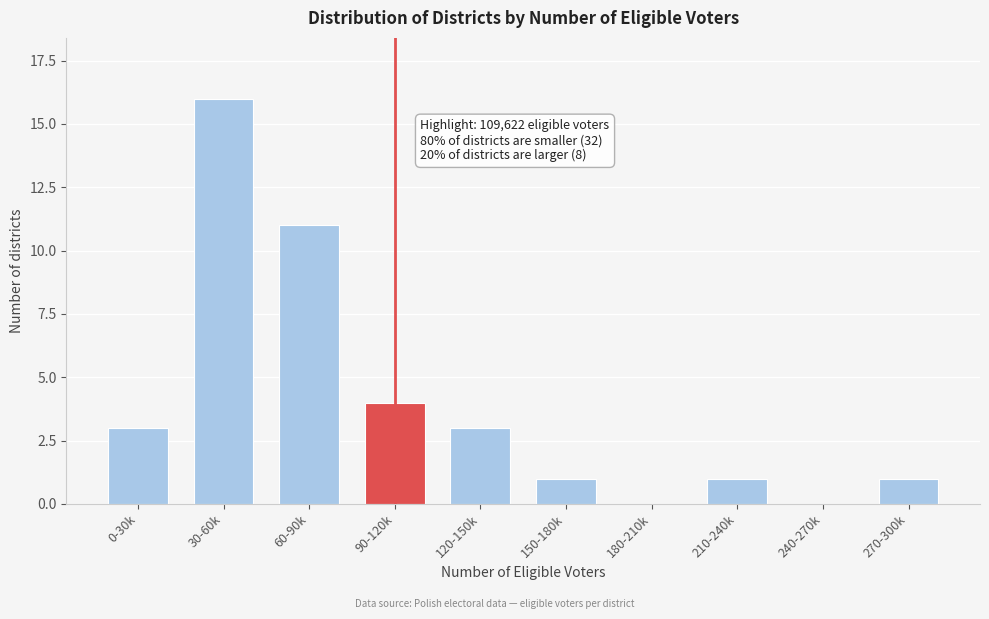

Reading right to left, transcribe all the data shown in this chart.

270-300k=1	240-270k=0	210-240k=1	180-210k=0	150-180k=1	120-150k=3	90-120k=4	60-90k=11	30-60k=16	0-30k=3